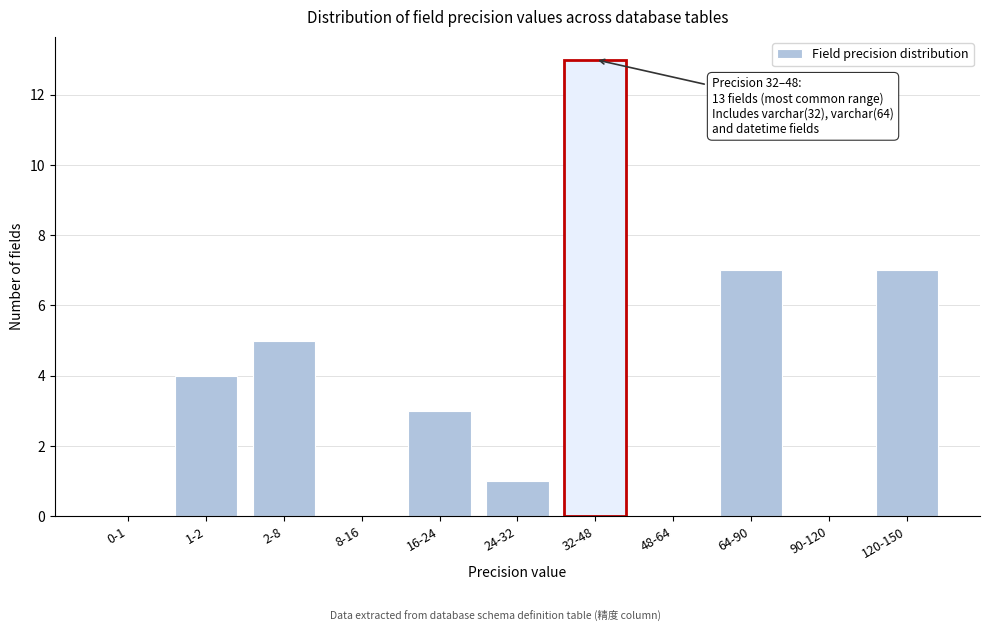

Reading left to right, extract all data points from this chart.

0-1=0	1-2=4	2-8=5	8-16=0	16-24=3	24-32=1	32-48=13	48-64=0	64-90=7	90-120=0	120-150=7